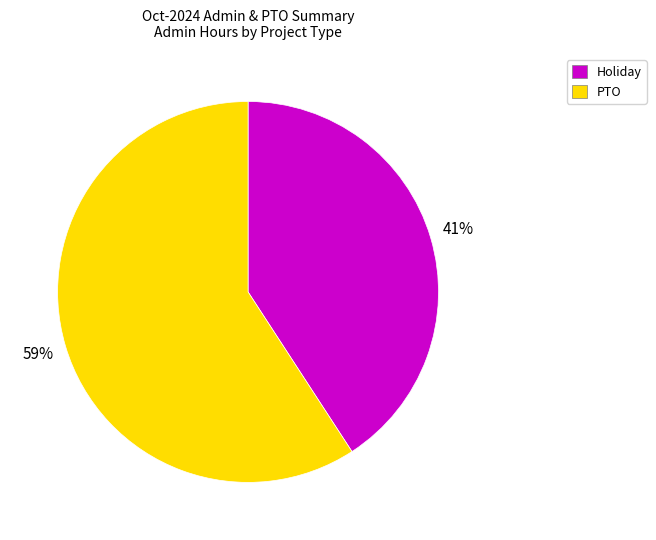

Does any single category account for the majority?

Yes